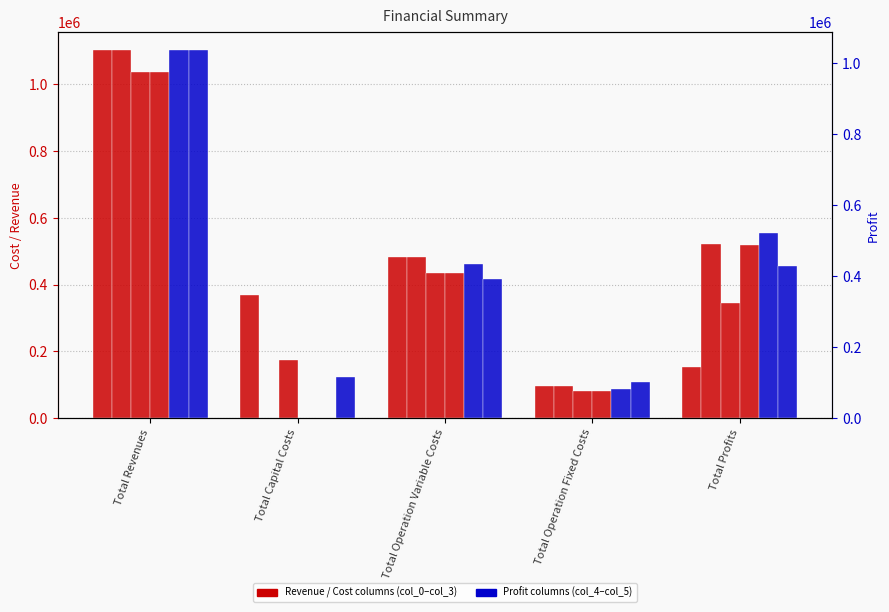

Reading left to right, list all the values displayed in this chart.

col_0: Total Revenues=1101954.9	Total Capital Costs=368896.0	Total Operation Variable Costs=482954.6	Total Operation Fixed Costs=97346.0	Total Profits=152758.4
col_1: Total Revenues=1101954.9	Total Capital Costs=0.0	Total Operation Variable Costs=481367.1	Total Operation Fixed Costs=97346.0	Total Profits=523241.8
col_2: Total Revenues=1035747.9	Total Capital Costs=173600.0	Total Operation Variable Costs=435825.1	Total Operation Fixed Costs=81961.4	Total Profits=344361.5
col_3: Total Revenues=1035747.9	Total Capital Costs=0.0	Total Operation Variable Costs=434404.0	Total Operation Fixed Costs=81961.4	Total Profits=519382.6
col_4: Total Revenues=1035747.9	Total Capital Costs=0.0	Total Operation Variable Costs=432981.0	Total Operation Fixed Costs=81961.4	Total Profits=520805.6
col_5: Total Revenues=1035747.9	Total Capital Costs=114752.0	Total Operation Variable Costs=390842.0	Total Operation Fixed Costs=101782.2	Total Profits=428371.8